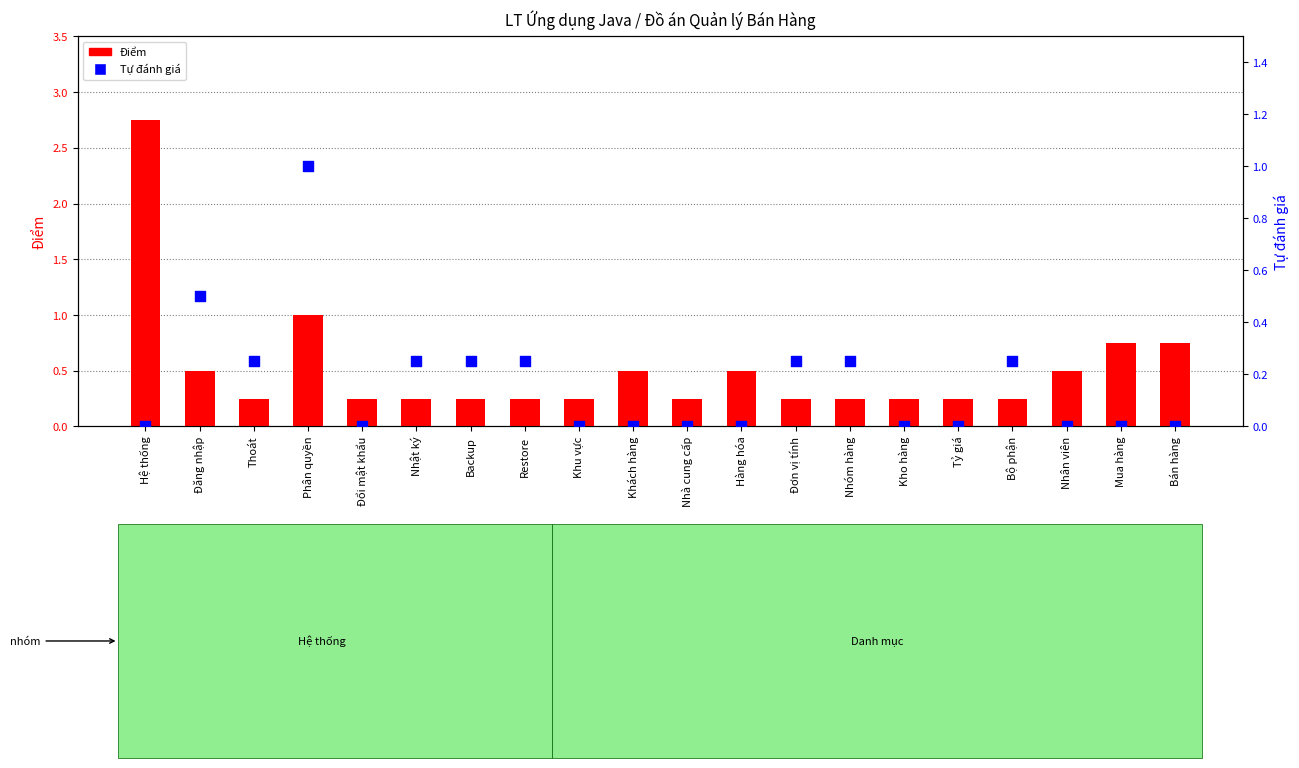

At how many categories does at least one series exceed 0?

20